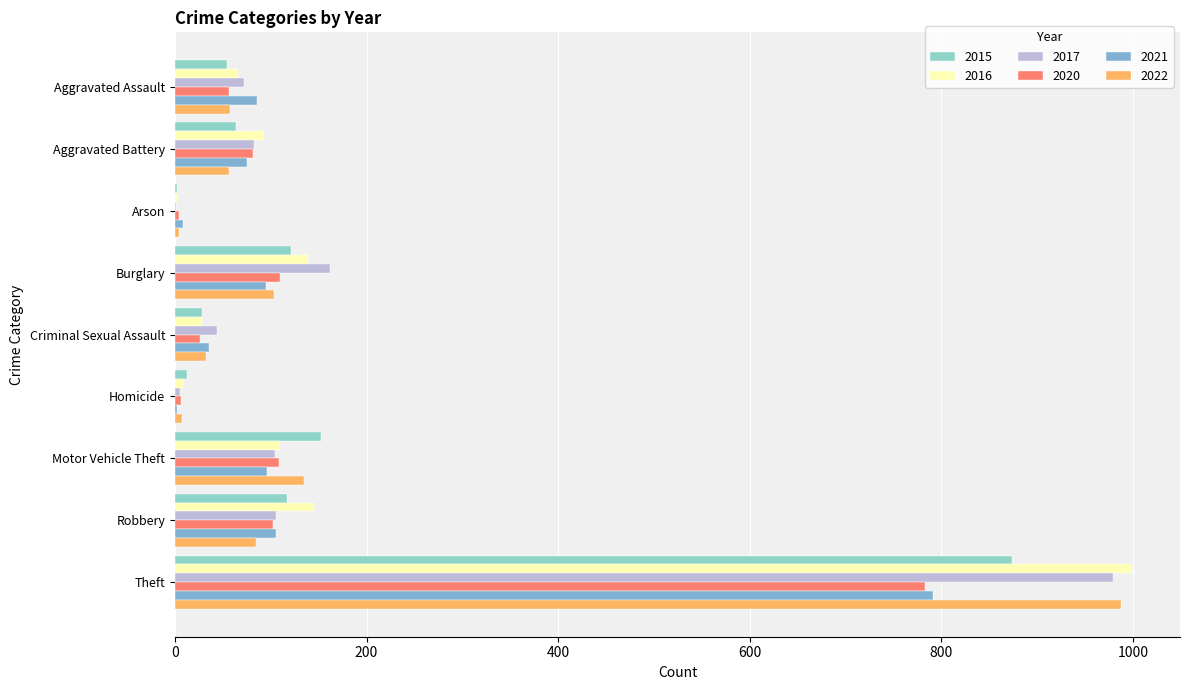

Which series has the largest total across all categories?

2016